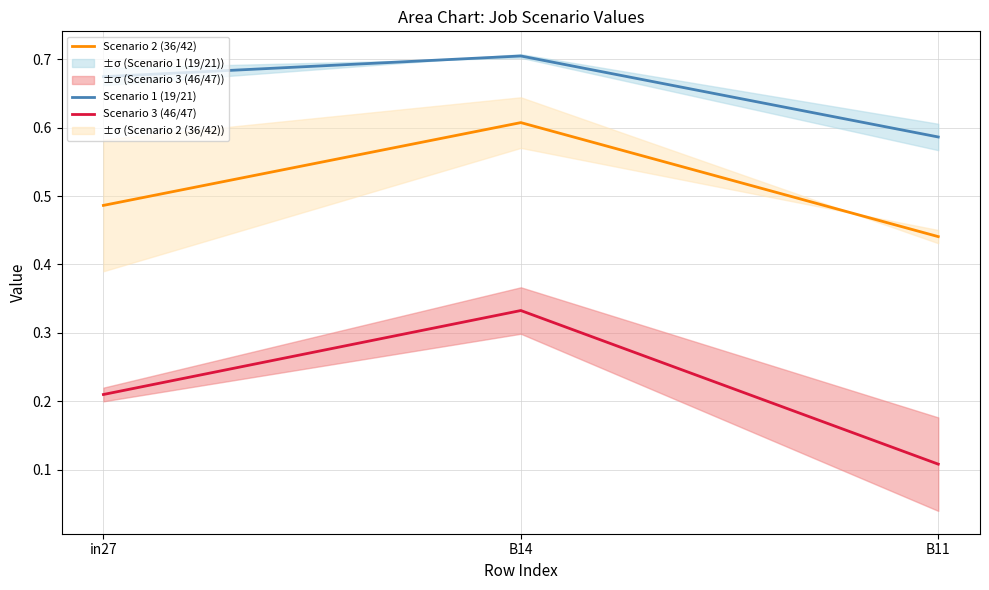

True or false: Scenario 1 (19/21) has a value of 0.2 at in27.

False